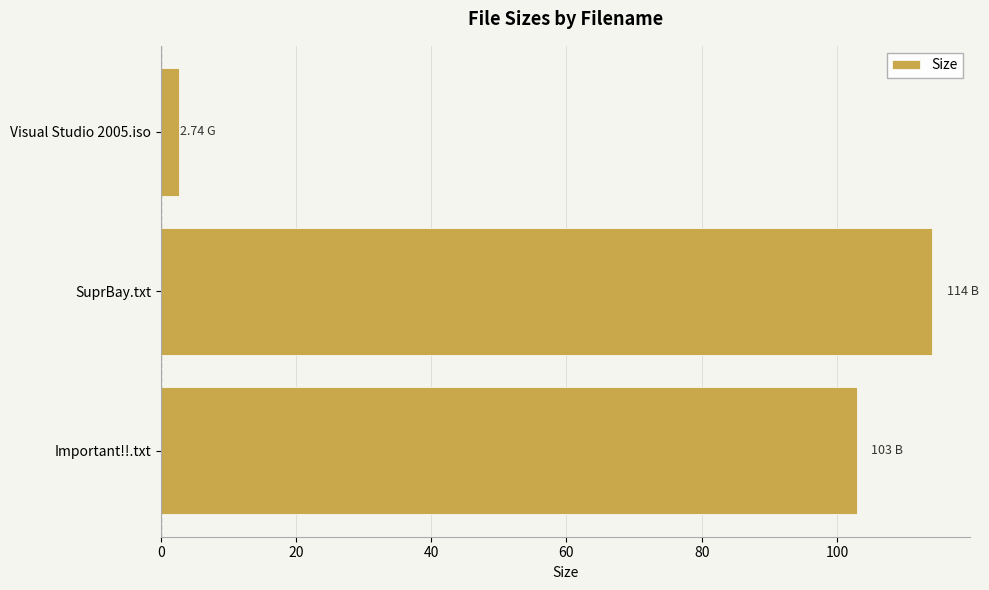

At which label is the value closest to 58?

Important!!.txt